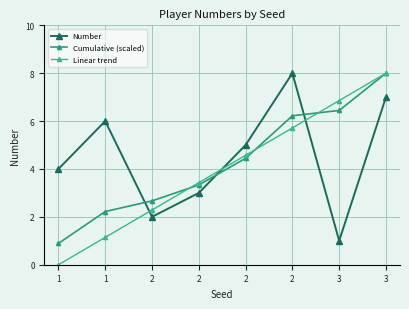

Does the chart have visible grid lines?

Yes